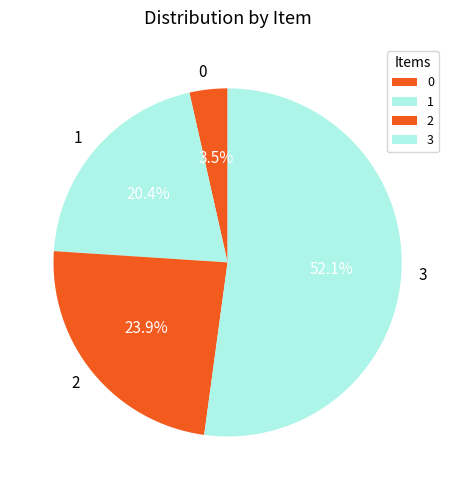

What portion of the pie excludes 1?

79.6%